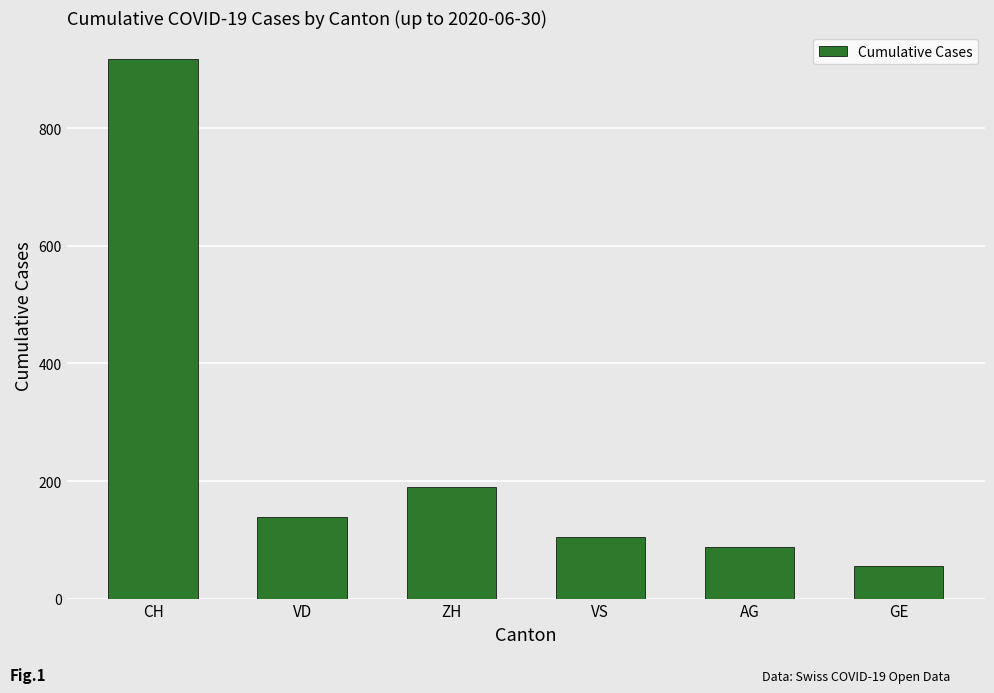

Is it true that the value at CH is 1231?

False